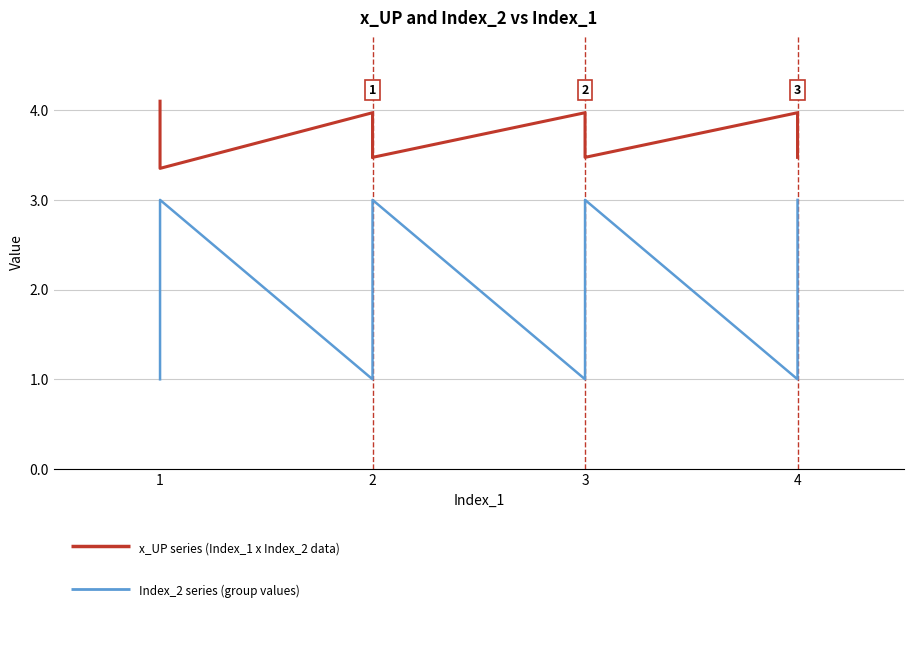

In x_UP, how many points are lower than both neighbors (excluding endpoints)?

3